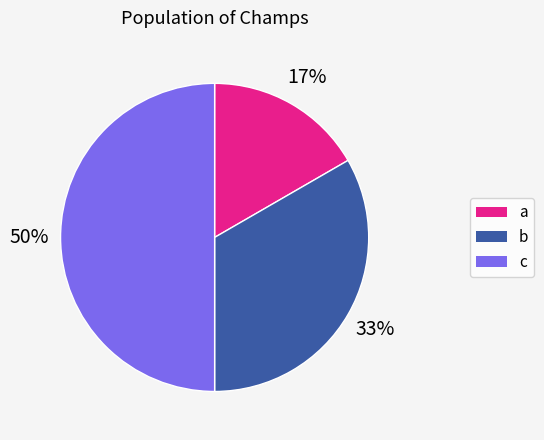

Which slice is the smallest?

a